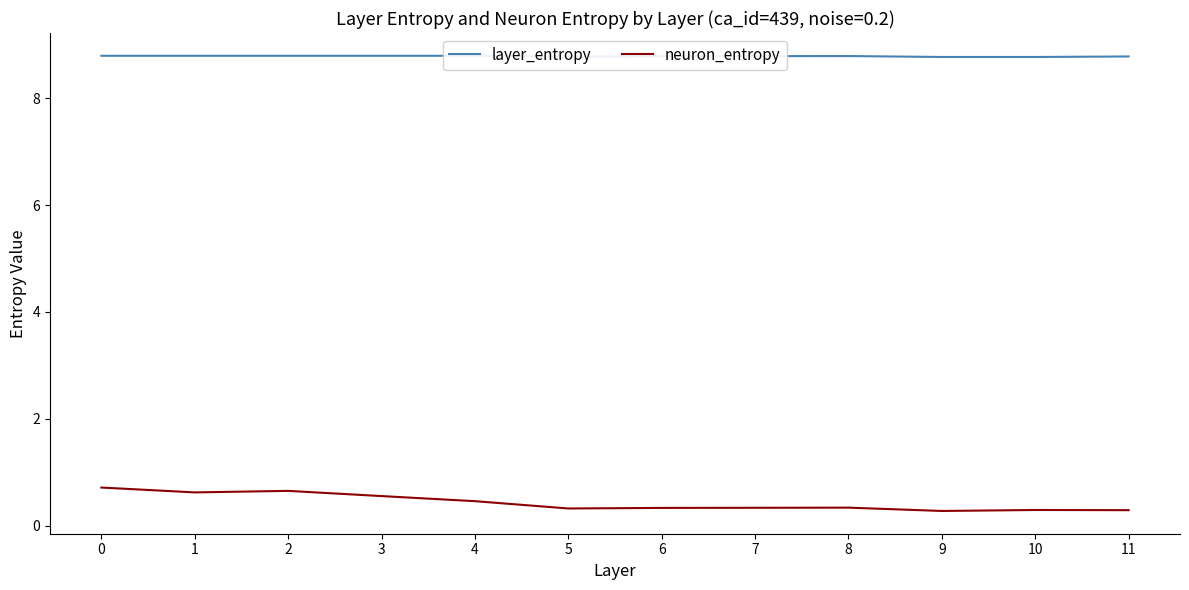

How many data points does each series have?

12